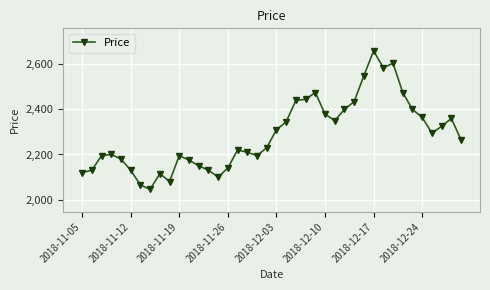

Reading right to left, list all the values displayed in this chart.

2265	2360	2325	2295	2365	2400	2475	2605	2585	2660	2550	2435	2400	2350	2380	2475	2445	2440	2345	2310	2230	2195	2210	2220	2140	2100	2130	2150	2175	2195	2080	2115	2045	2065	2130	2180	2200	2195	2130	2120